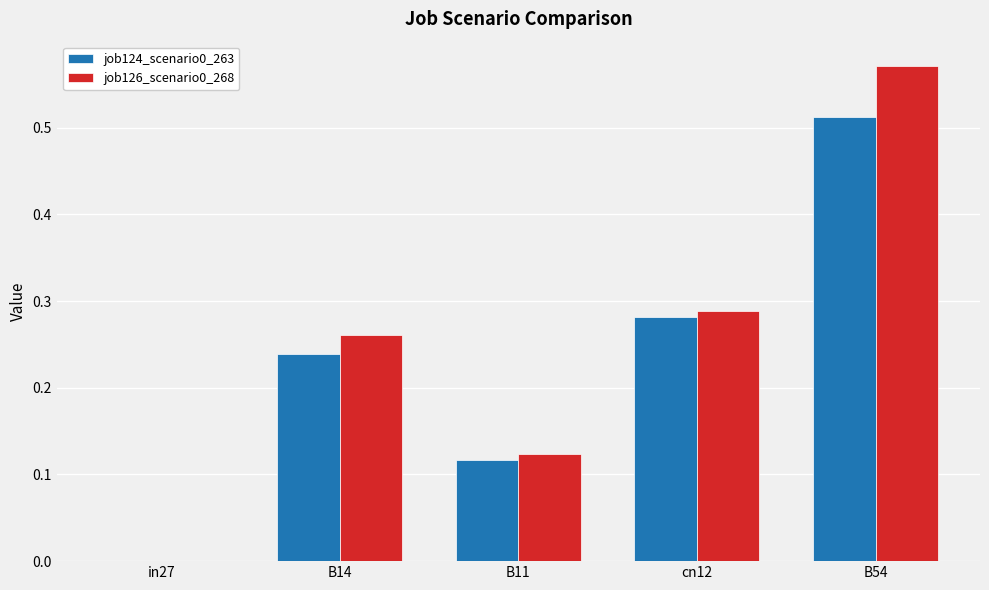

What is the sum of all job124_scenario0_263 values?

1.1